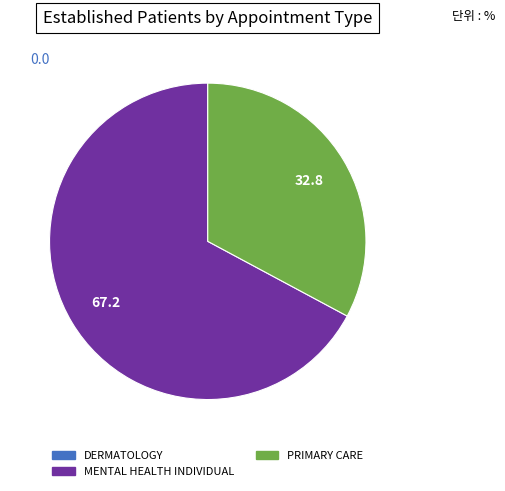

Does MENTAL HEALTH INDIVIDUAL represent more than half of the total?

Yes